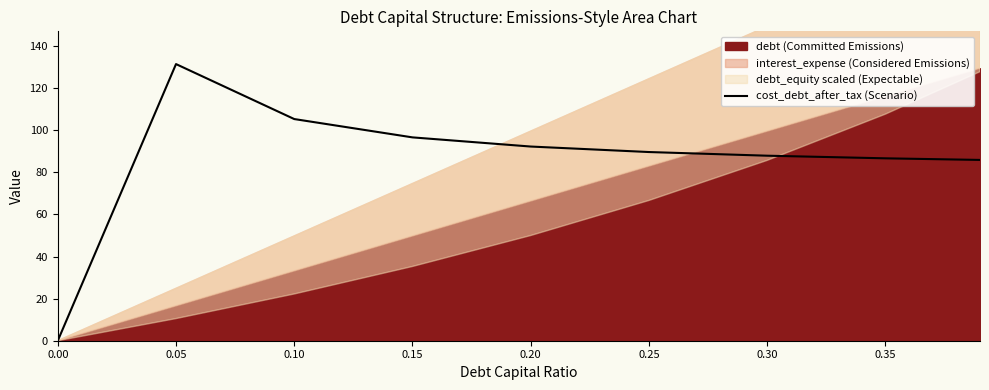

At which category does the data reach its first local peak?

0.05